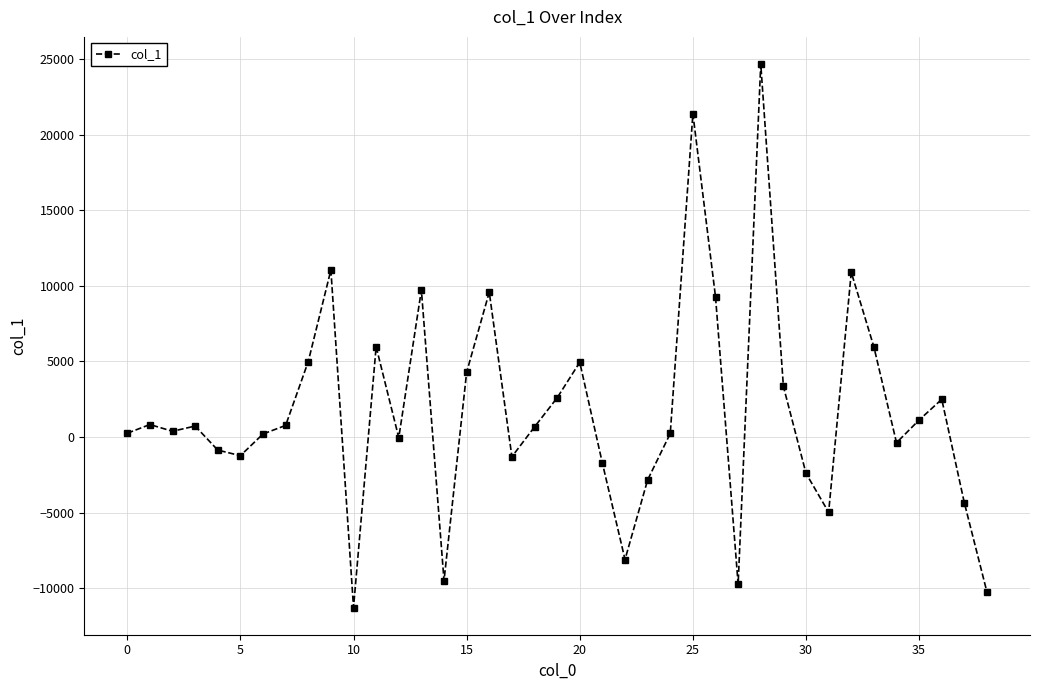

What is the difference between the maximum and minimum values?

35951.2